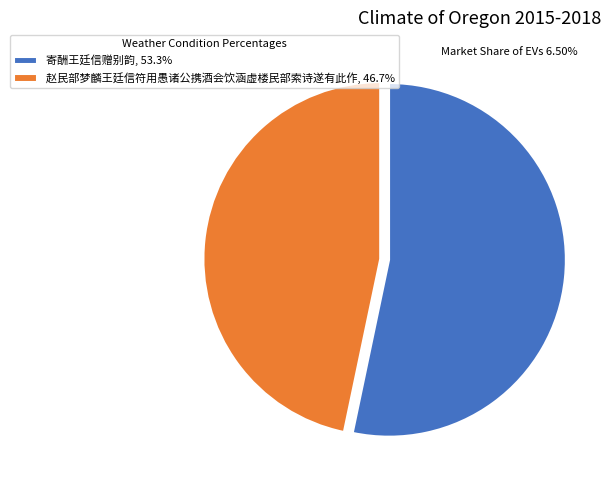

Rank the categories by value from highest to lowest.

寄酬王廷信赠别韵, 赵民部梦麟王廷信符用愚诸公携酒会饮涵虚楼民部索诗遂有此作